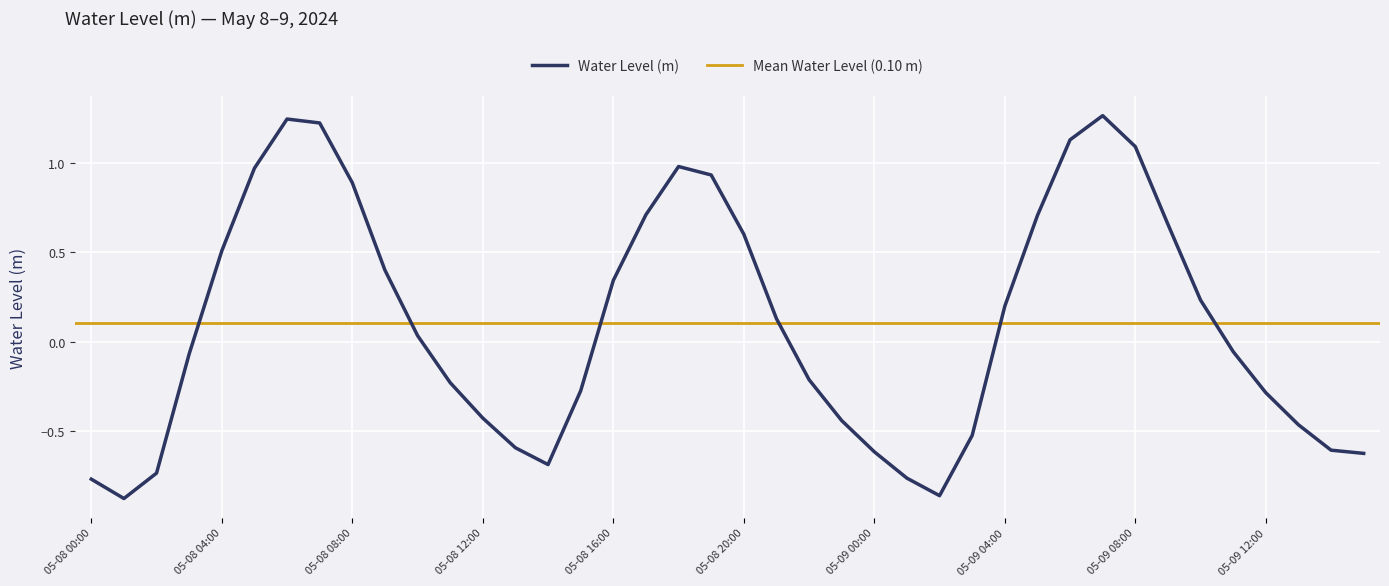

What is the sum of the values at 05-08 12:00 and 05-09 03:00?

-1.0